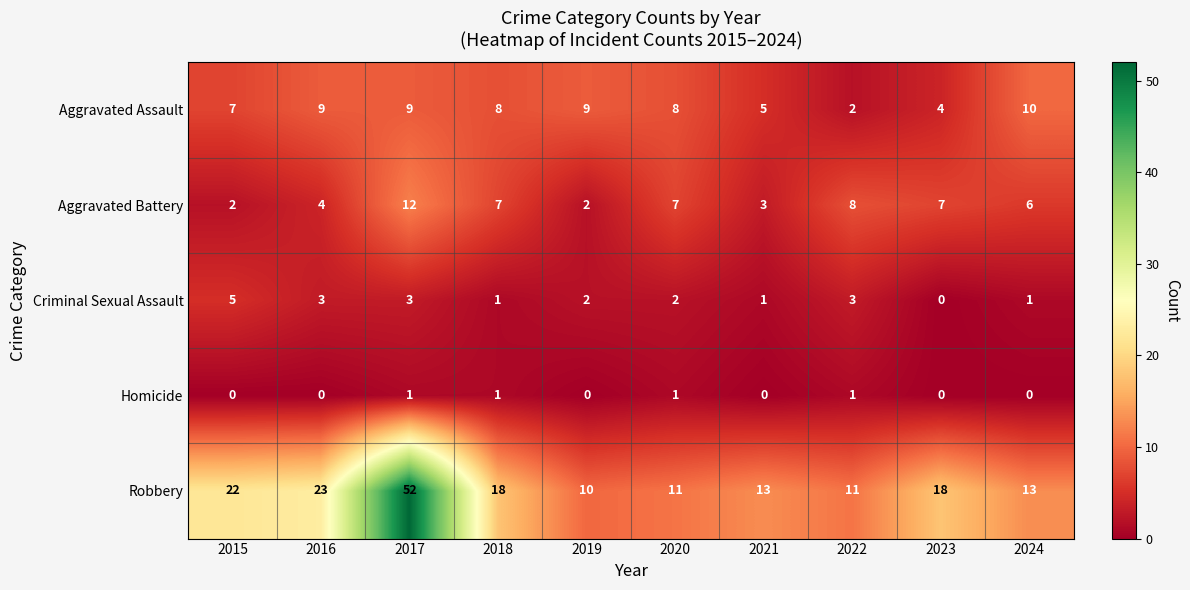

What is the difference between the maximum and minimum values in the Aggravated Assault series?

8